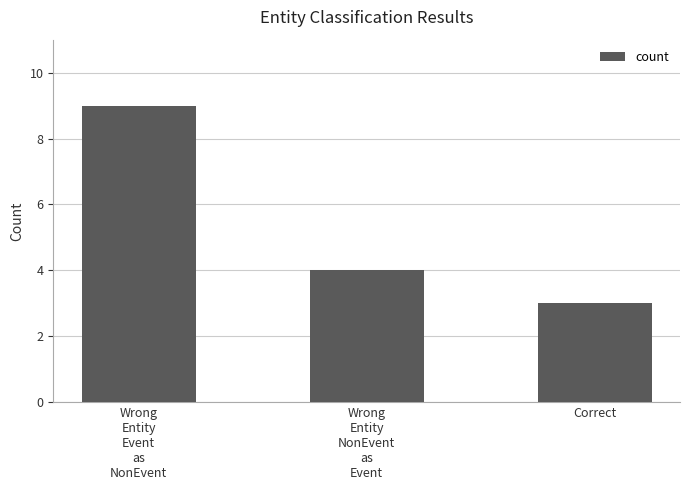

Are the bars horizontal?

No